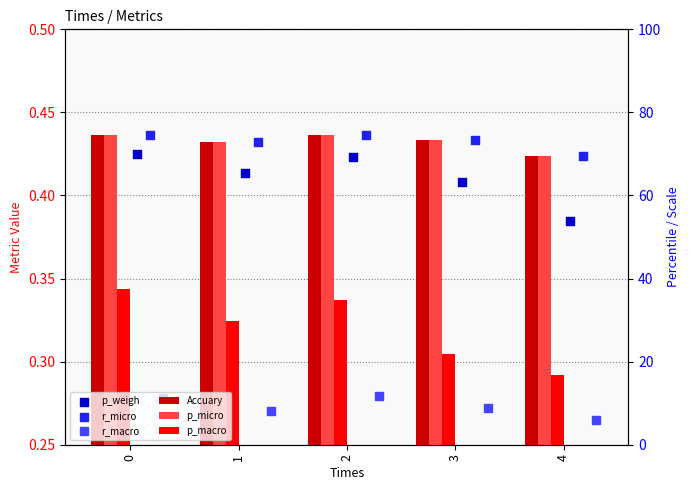

What are all the series names shown in the legend?

Accuary, p_micro, p_macro, p_weigh, r_micro, r_macro